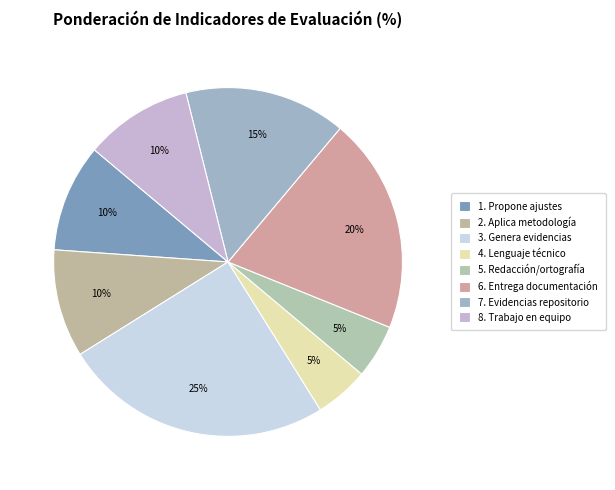

What percentage is the 4. Lenguaje técnico slice, to the nearest percent?

5%